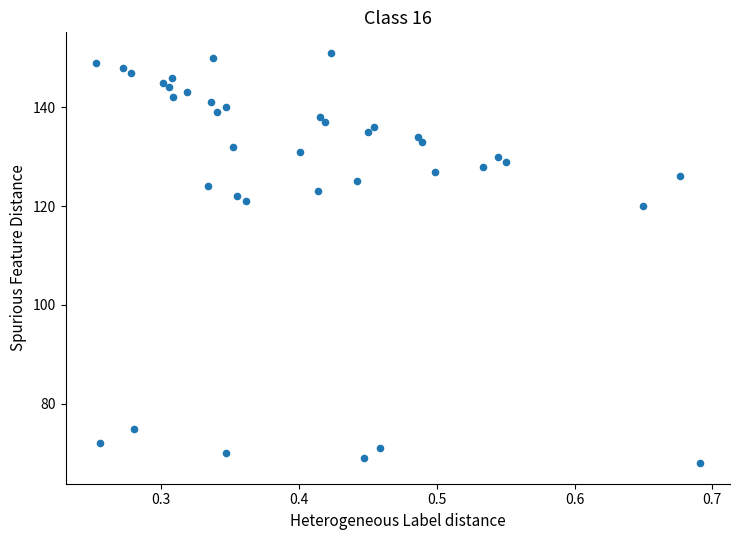

What is the range of Y values (max minus min)?

83